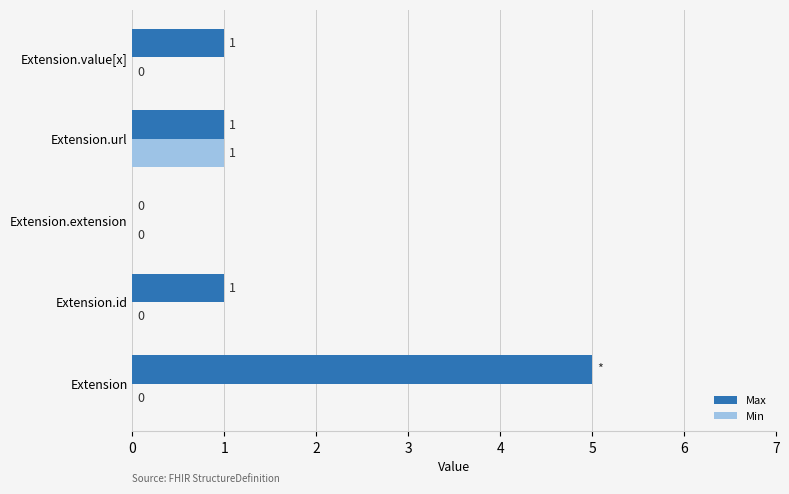

Which series has the largest total across all categories?

Max